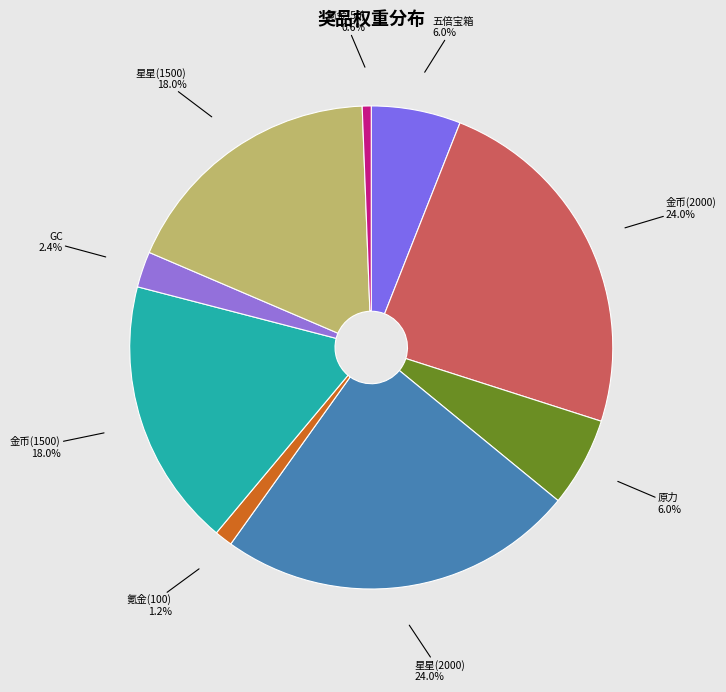

Which slice is the smallest?

氪金(50)